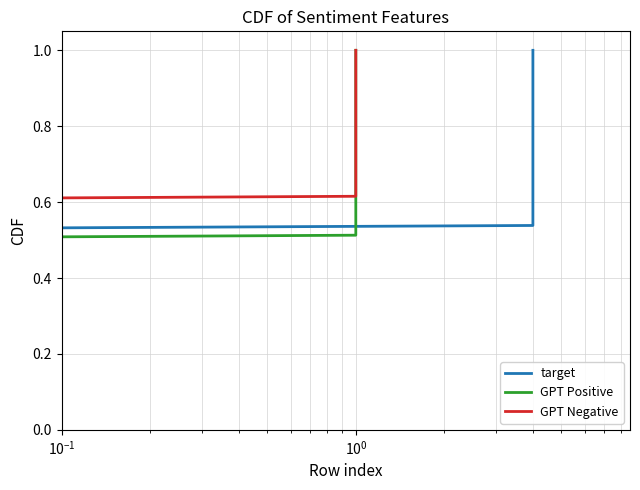

True or false: GPT Positive has a value of 0.9 at 36.

True